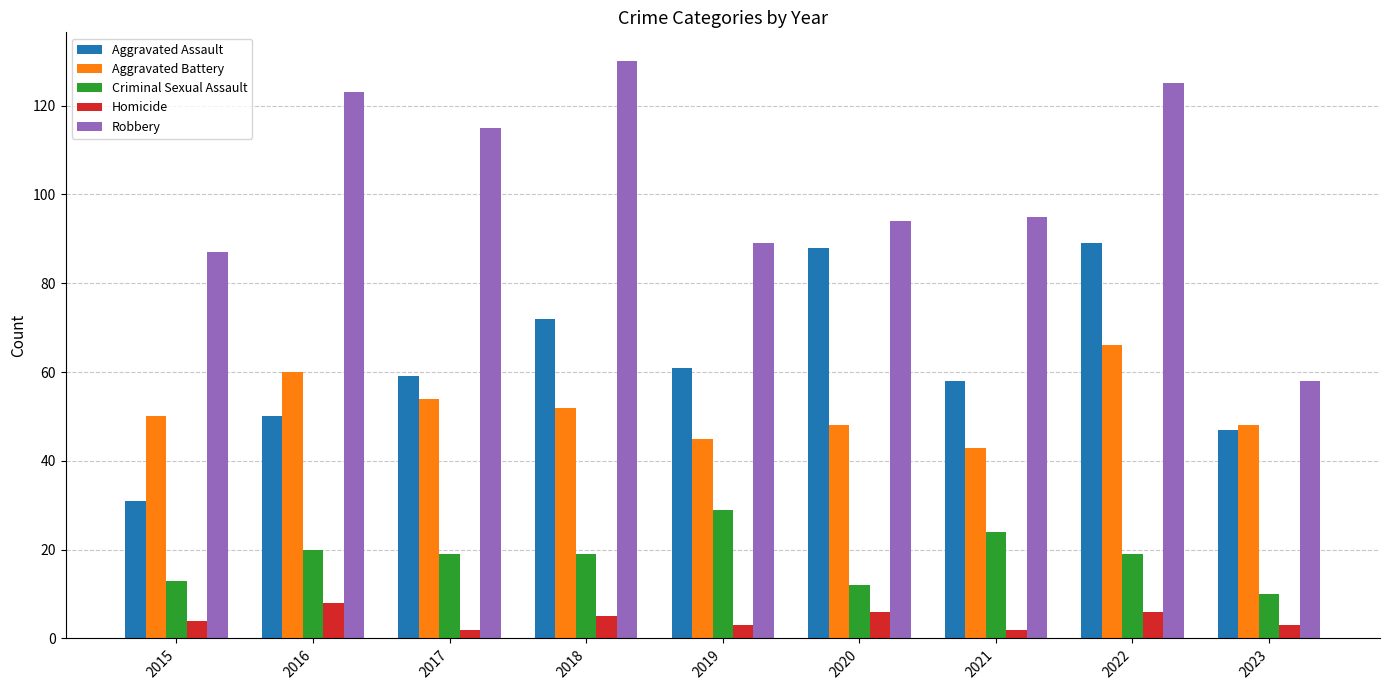

Is the value of Robbery at 2017 greater than the value of Homicide at 2016?

Yes